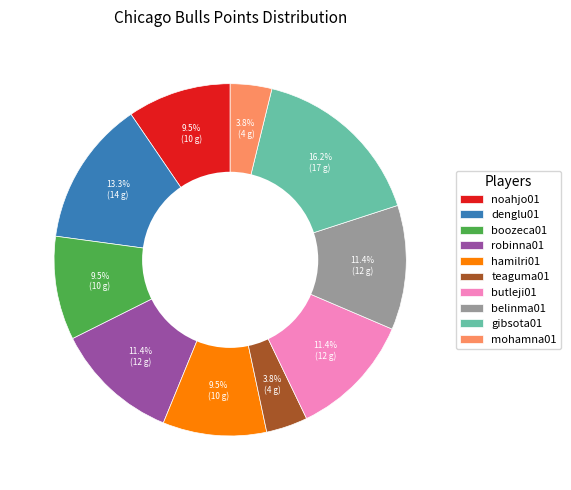

Which has a higher value, mohamna01 or boozeca01?

boozeca01